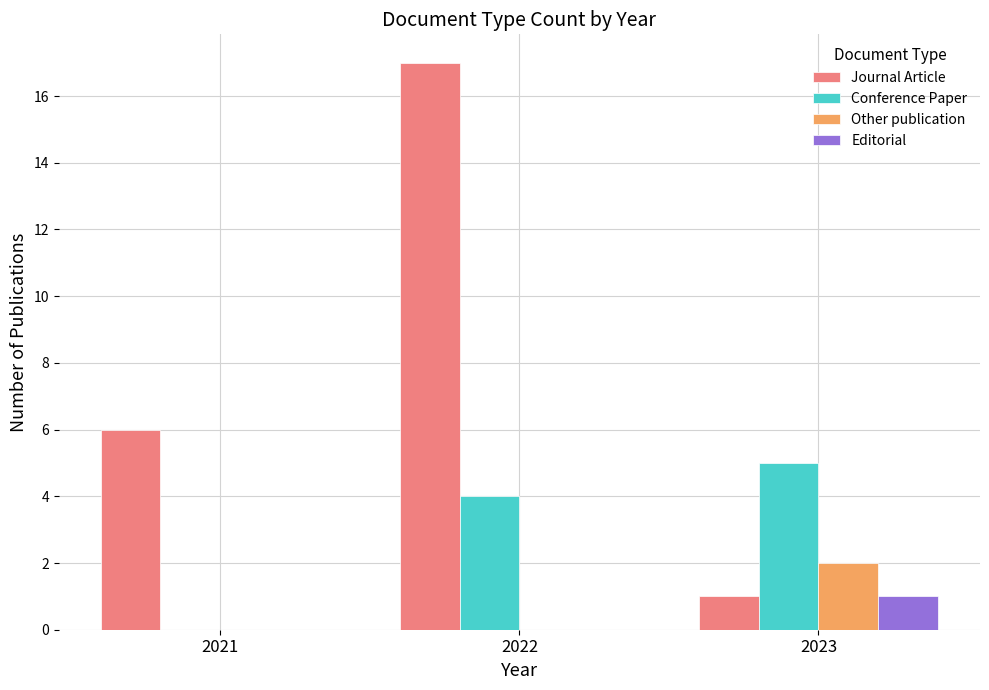

Is it true that Conference Paper equals 5 at 2023?

True